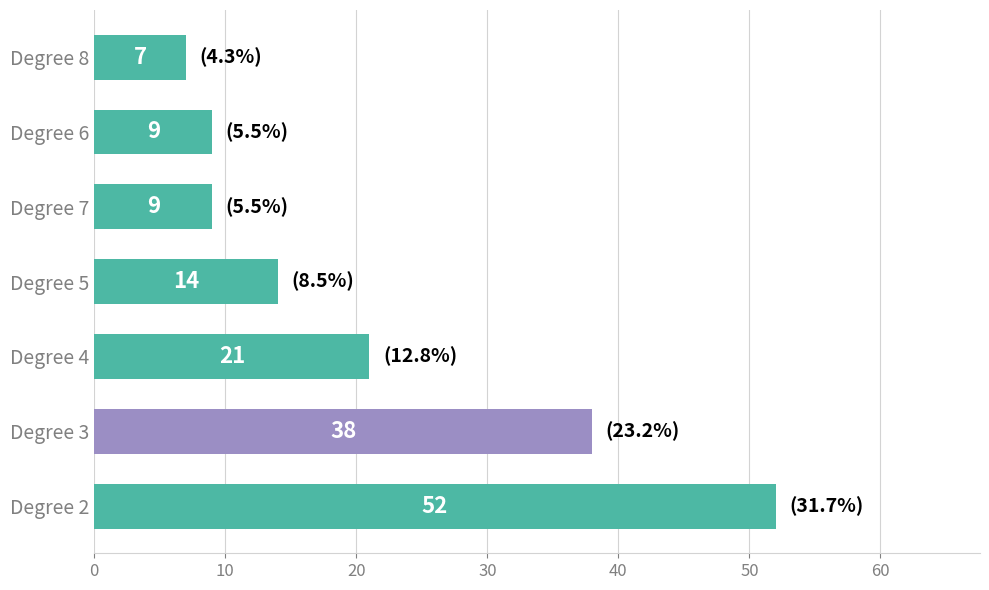

Where is the data nearest to the value 29?

Degree 4